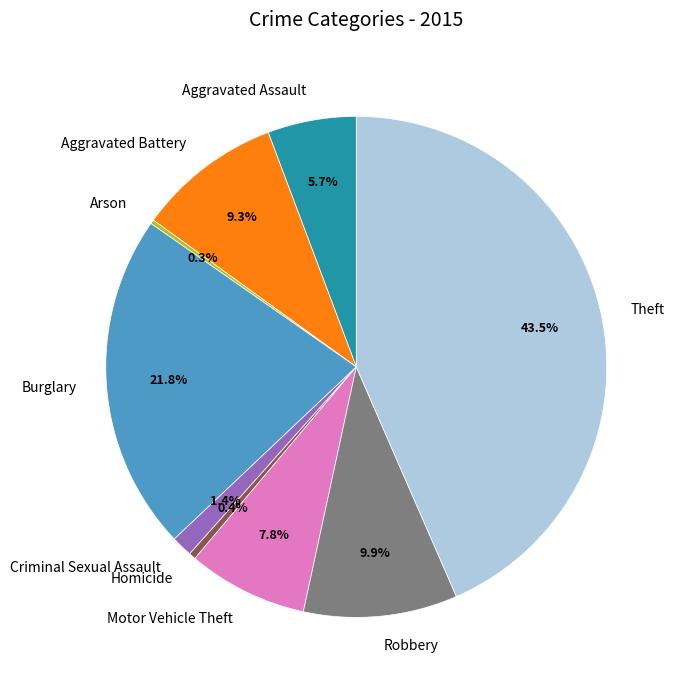

Which slice is the largest?

Theft